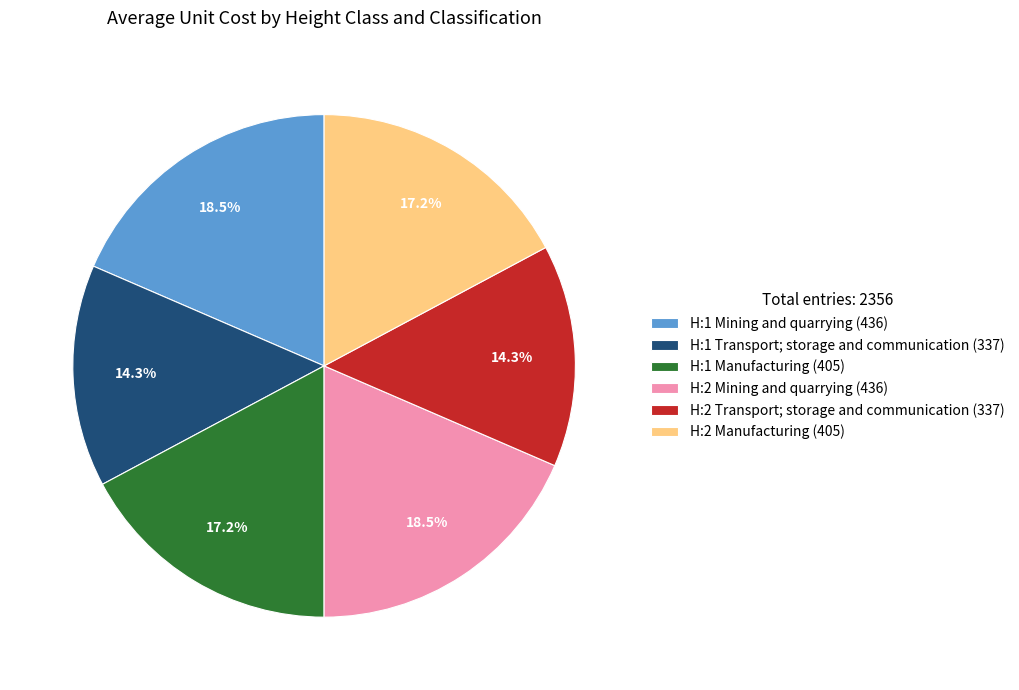

Do H:1 Mining and quarrying (436) and H:2 Transport; storage and communication (337) together represent more than half of the pie?

No